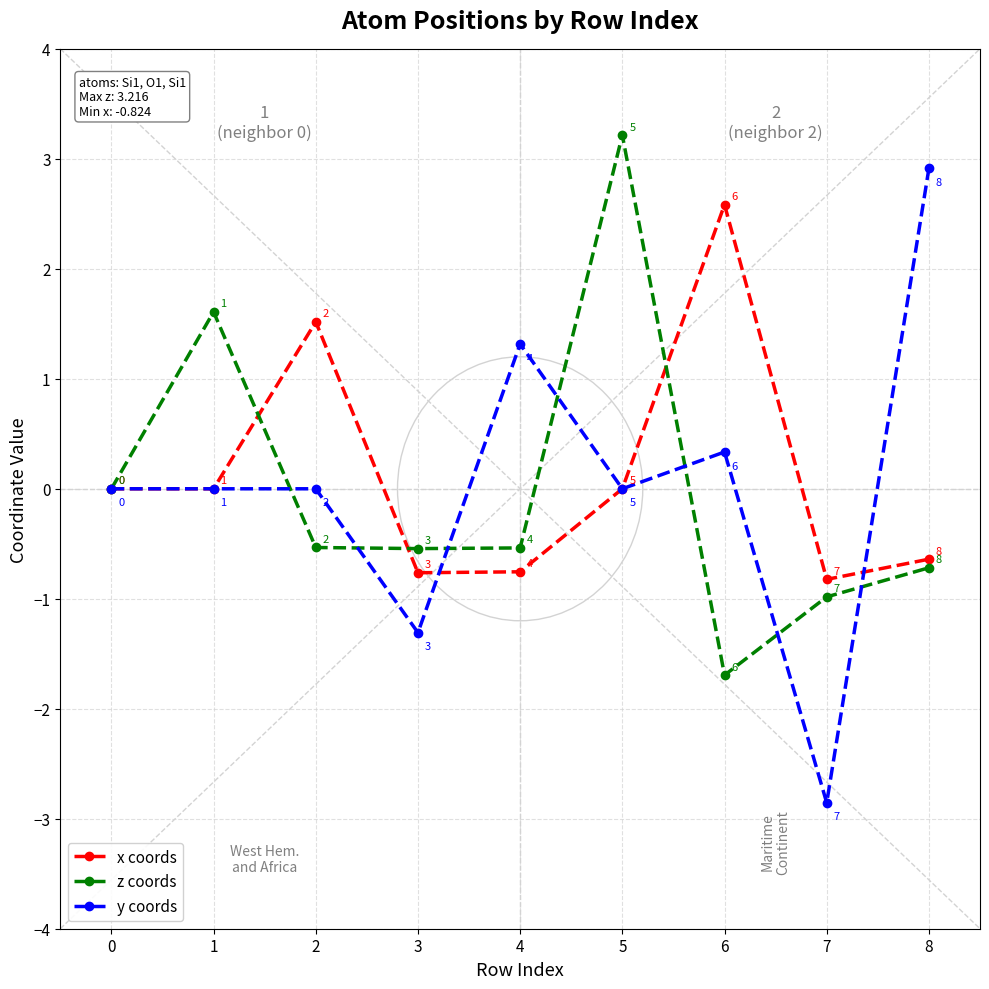

Which series has the largest total across all categories?

x coords